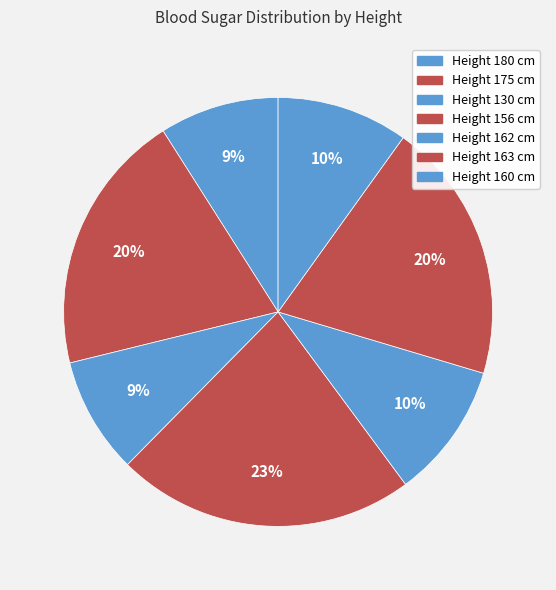

Which slice is the largest?

Height 156 cm